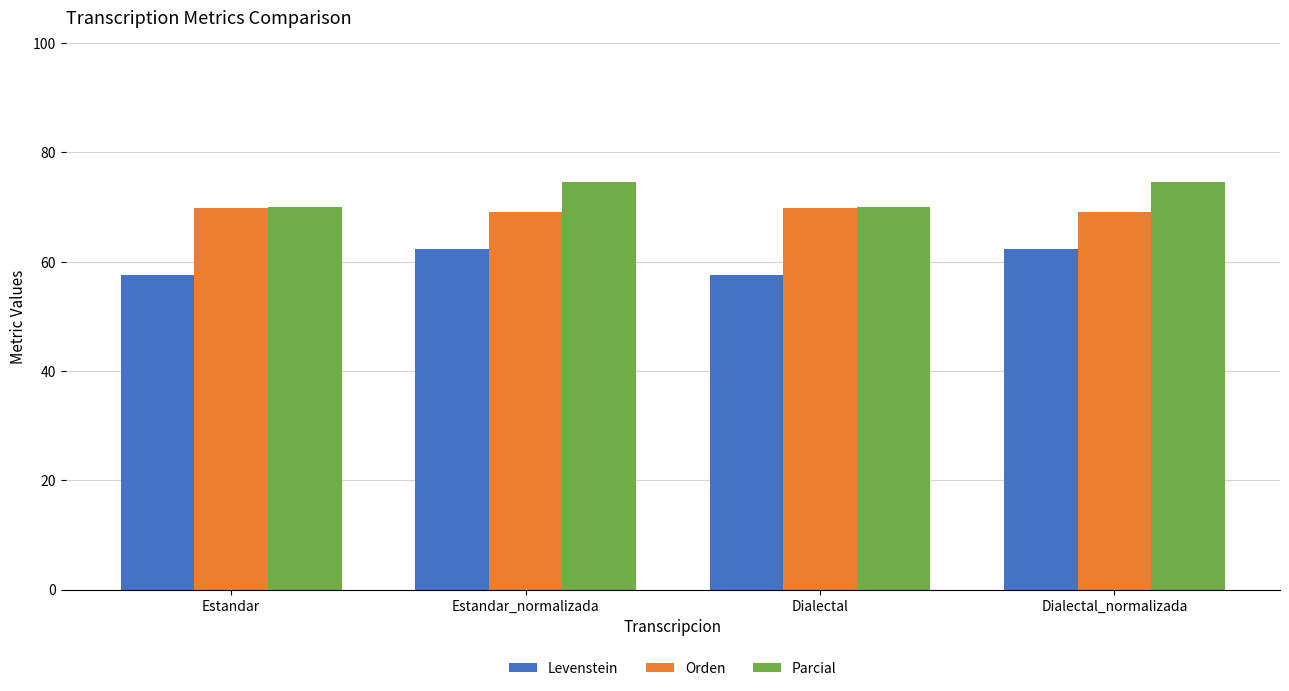

True or false: Parcial has a value of 74.6 at Dialectal_normalizada.

True